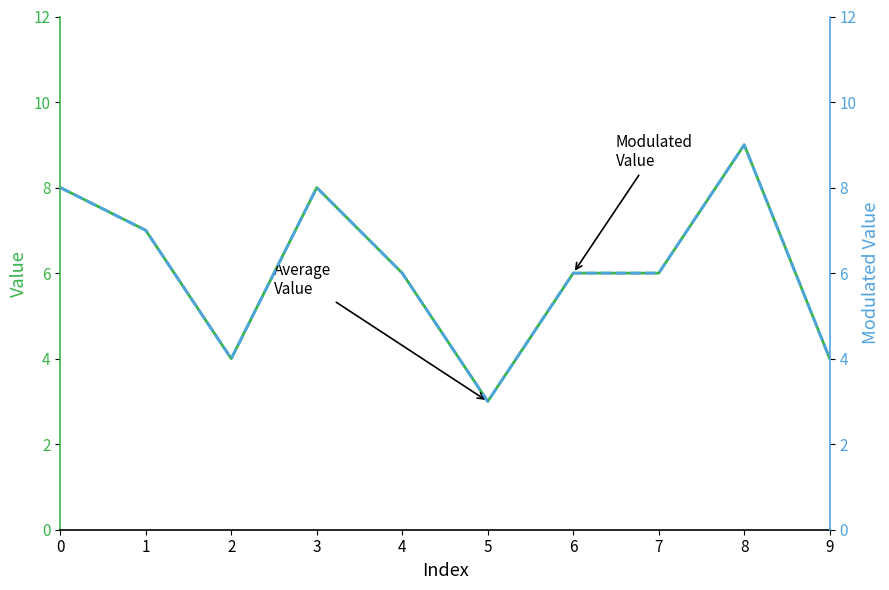

At which category does Modulated Value reach its first local valley?

2